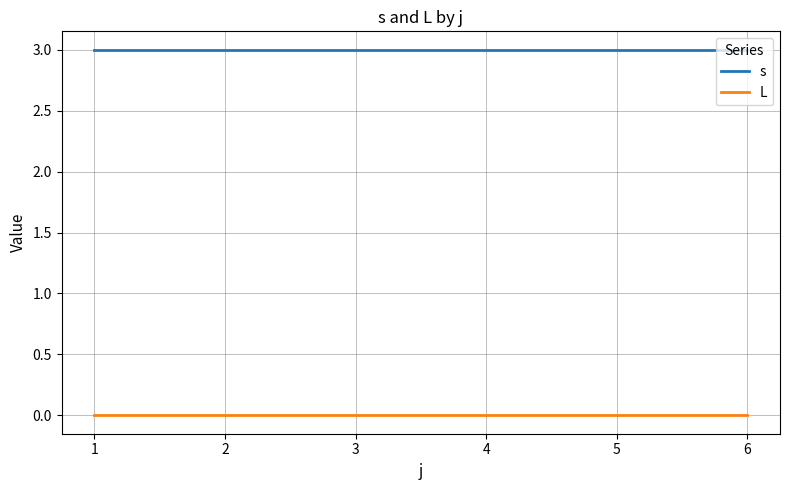

True or false: s and L intersect in this chart.

False